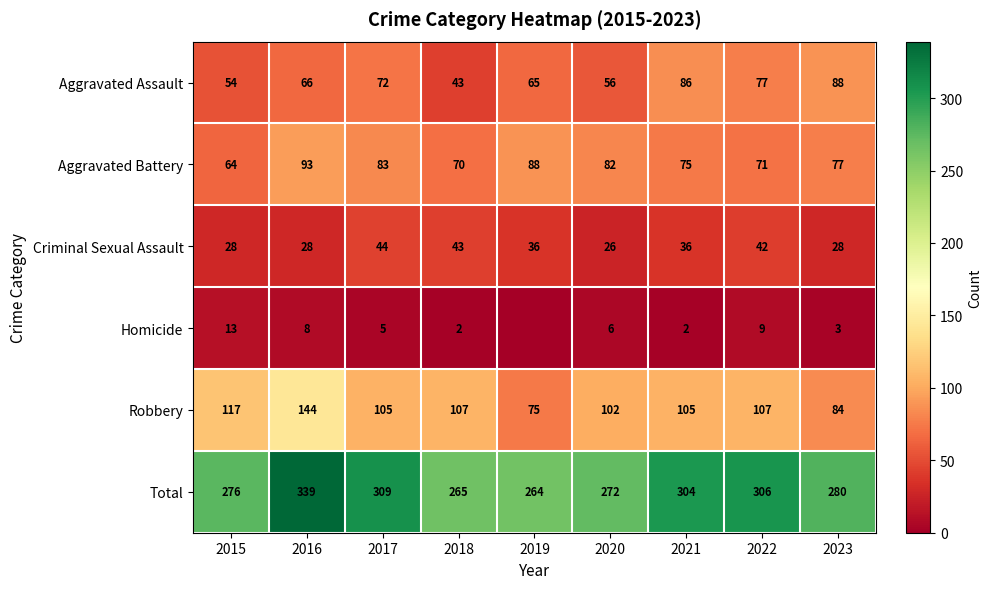

What is the total value across all series at 2018?

530